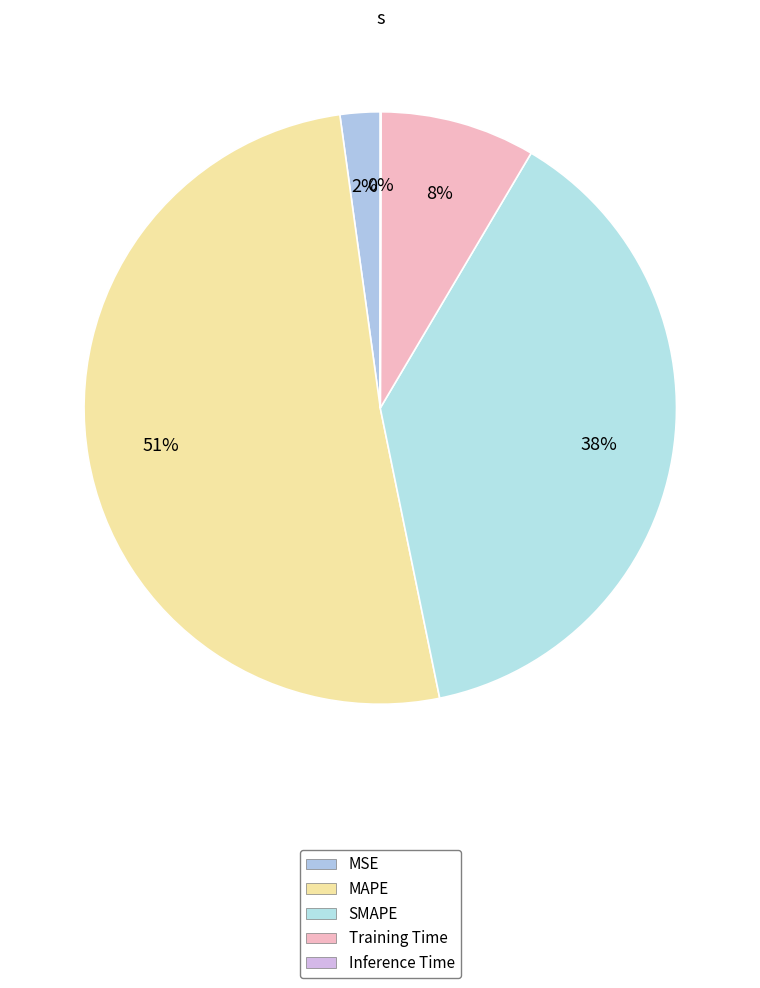

What is the smallest slice in the pie chart?

Inference Time